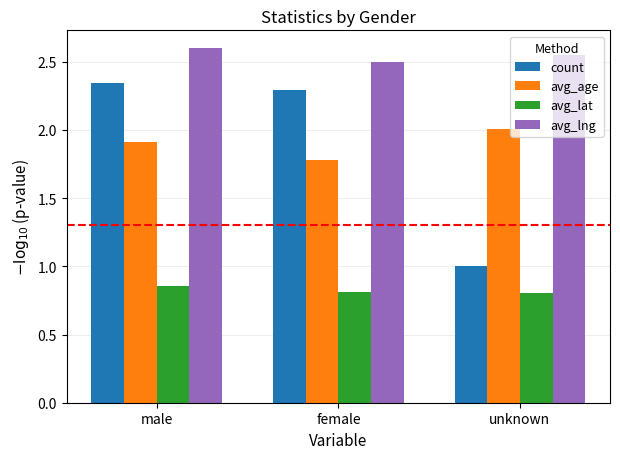

How many distinct data groups are displayed?

4